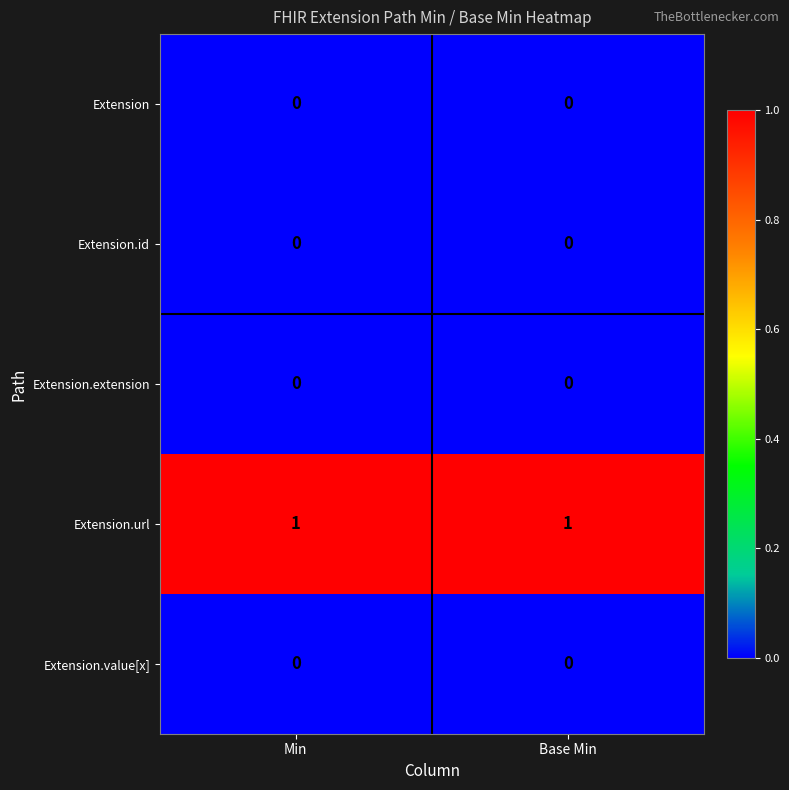

Which series has the largest total across all categories?

Extension.url